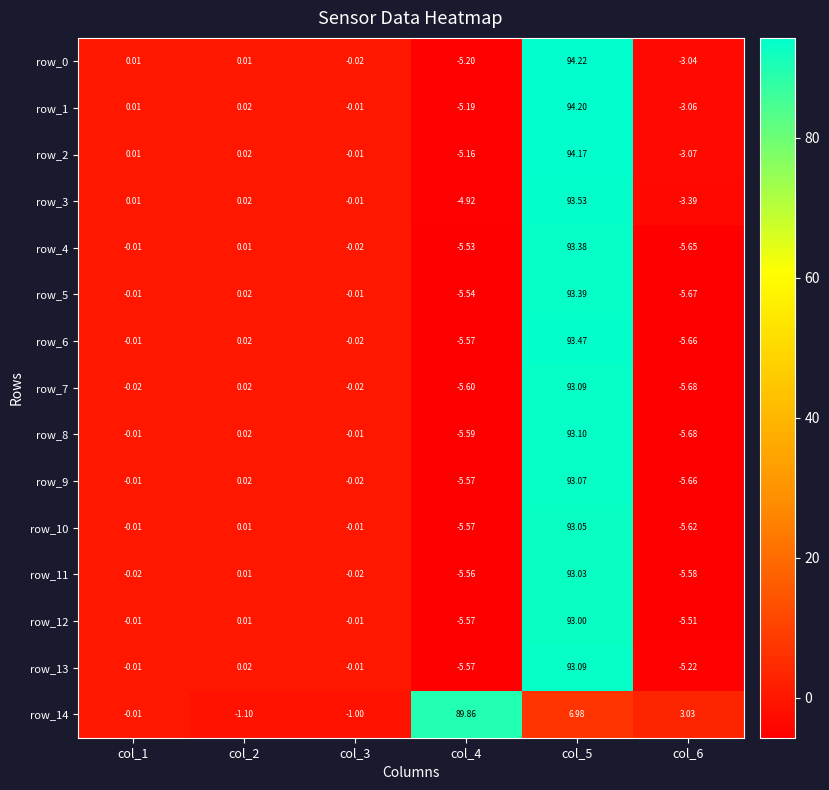

Is the value of row_8 at col_5 greater than the value of row_10 at col_4?

Yes